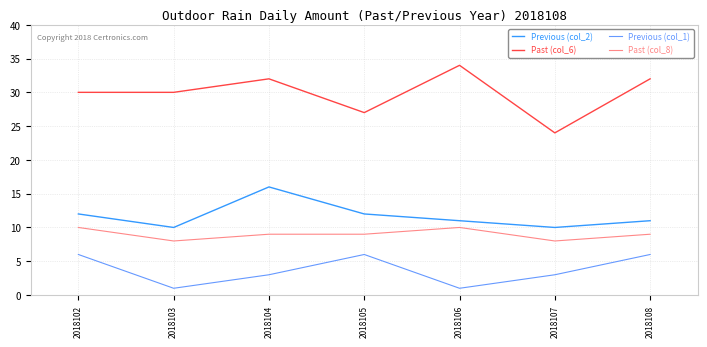

How many Past (col_6) values are between 27 and 32?

5